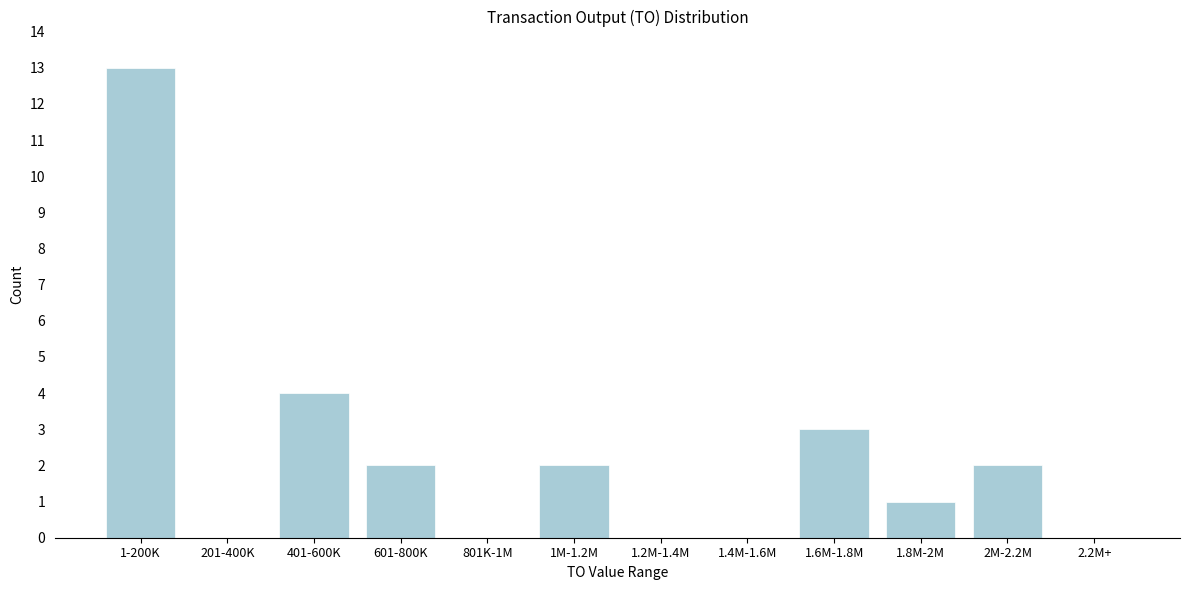

Reading left to right, what are all the values shown in this chart?

1-200K=13	201-400K=0	401-600K=4	601-800K=2	801K-1M=0	1M-1.2M=2	1.2M-1.4M=0	1.4M-1.6M=0	1.6M-1.8M=3	1.8M-2M=1	2M-2.2M=2	2.2M+=0